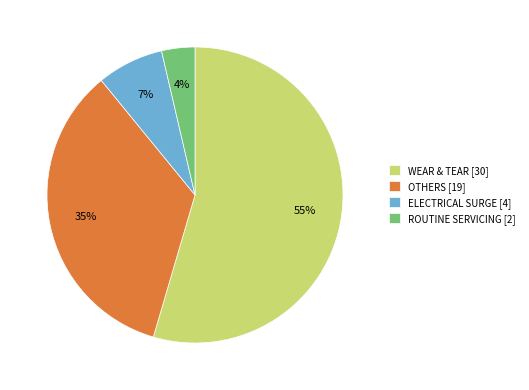

What percentage is the OTHERS slice, to the nearest percent?

35%